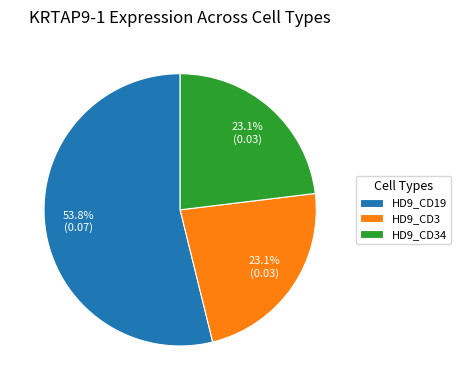

What is the largest slice in the pie chart?

HD9_CD19